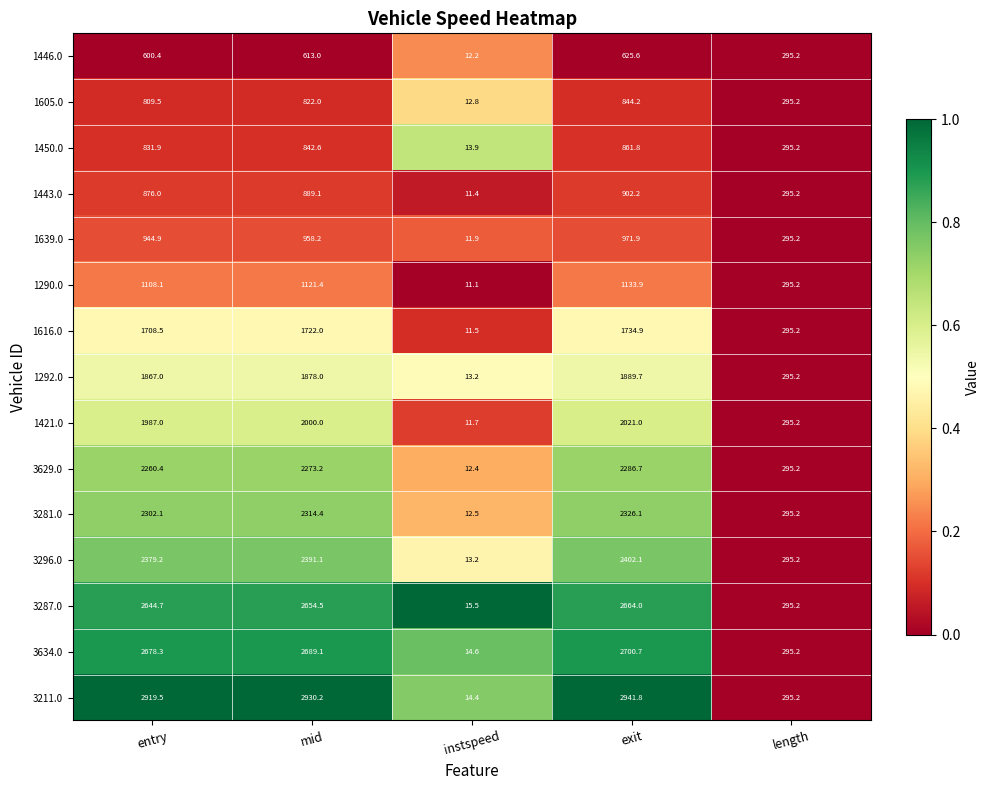

Which series has the largest range (max minus min)?

3211.0